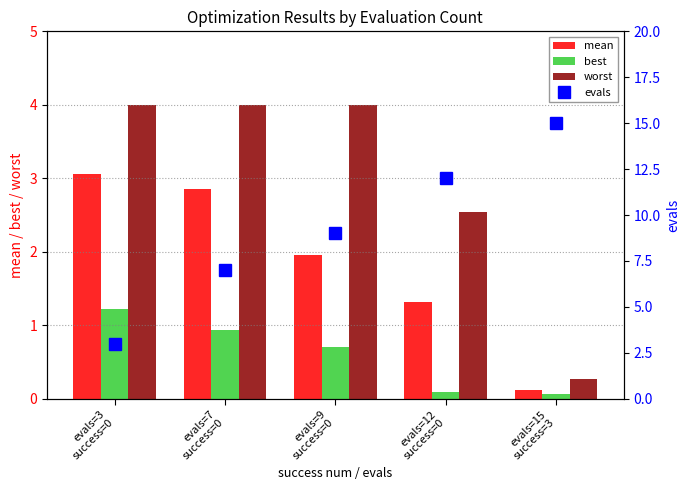

Read the mean value at evals=3
success=0.

3.1